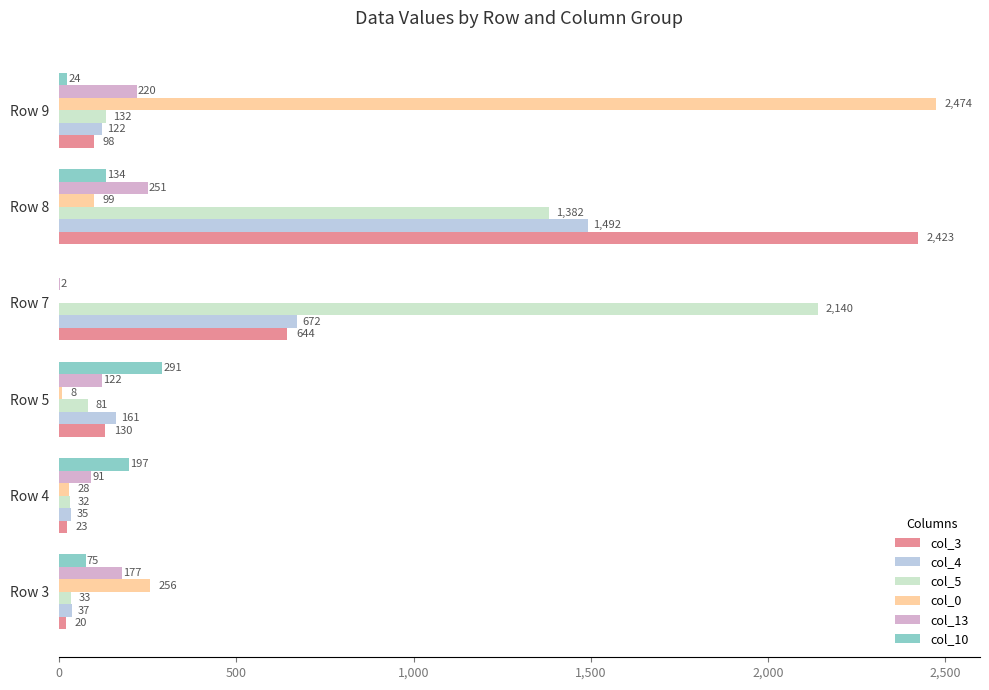

True or false: col_10 has a value of 170 at Row 5.

False